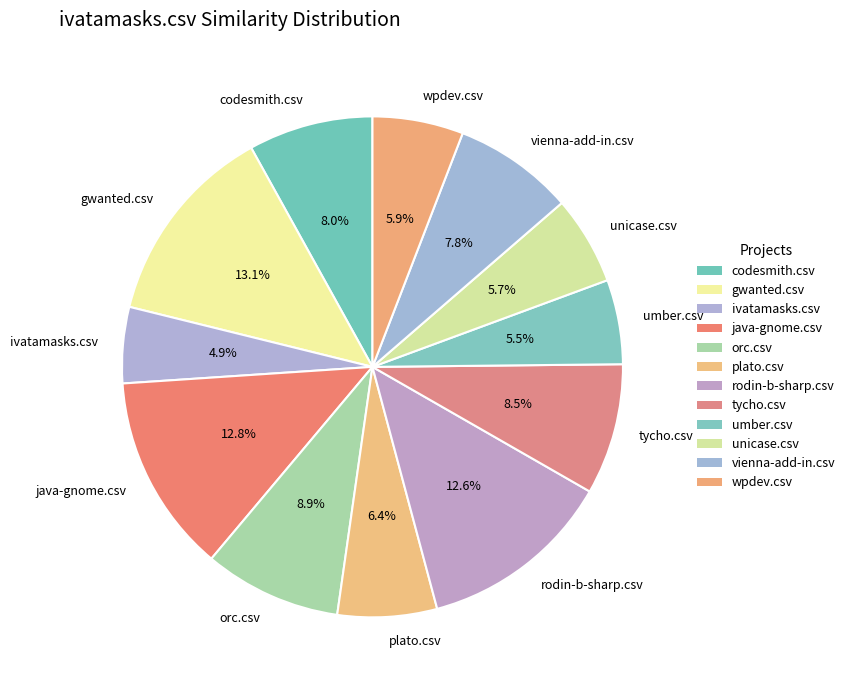

To the nearest percent, what is the combined percentage of plato.csv and unicase.csv?

12%